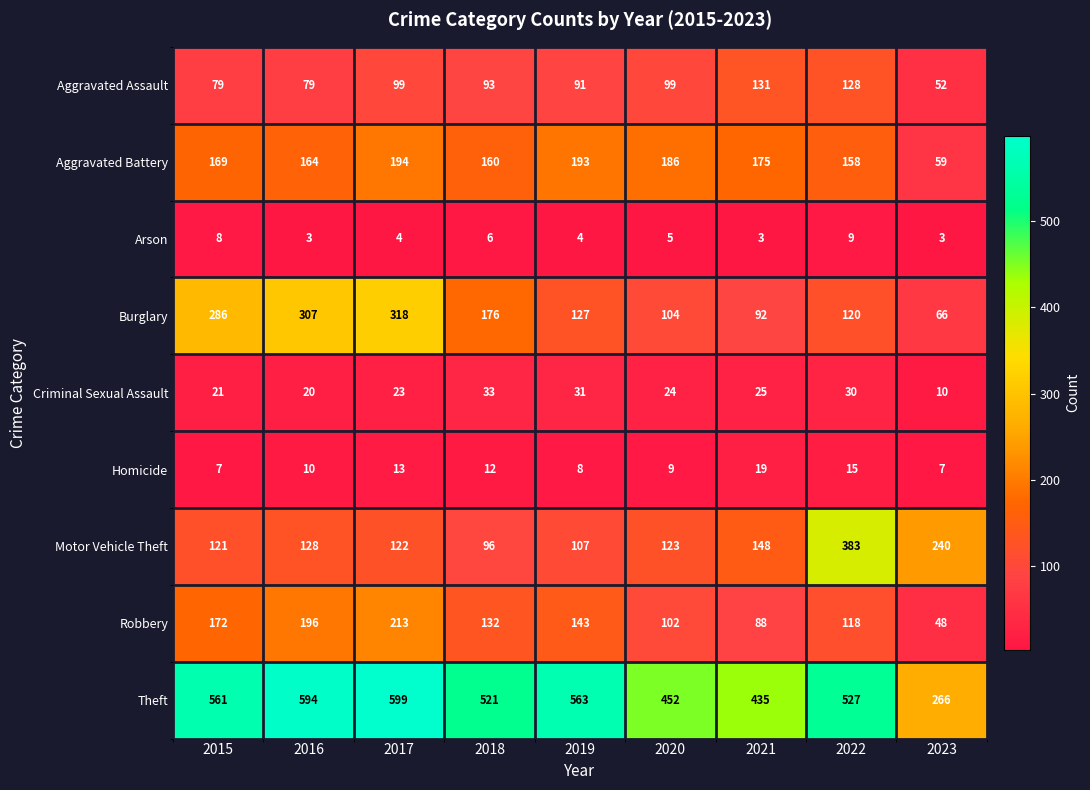

The Aggravated Battery series shows 262 at 2016. True or false?

False